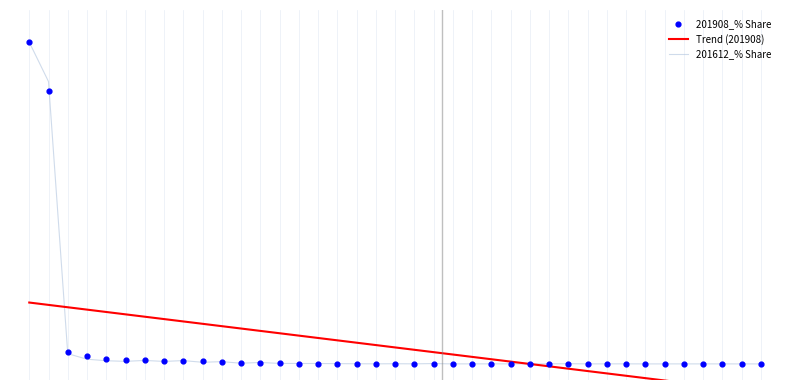

What are all the series names shown in the legend?

Trend (201908), 201612_% Share, 201908_% Share